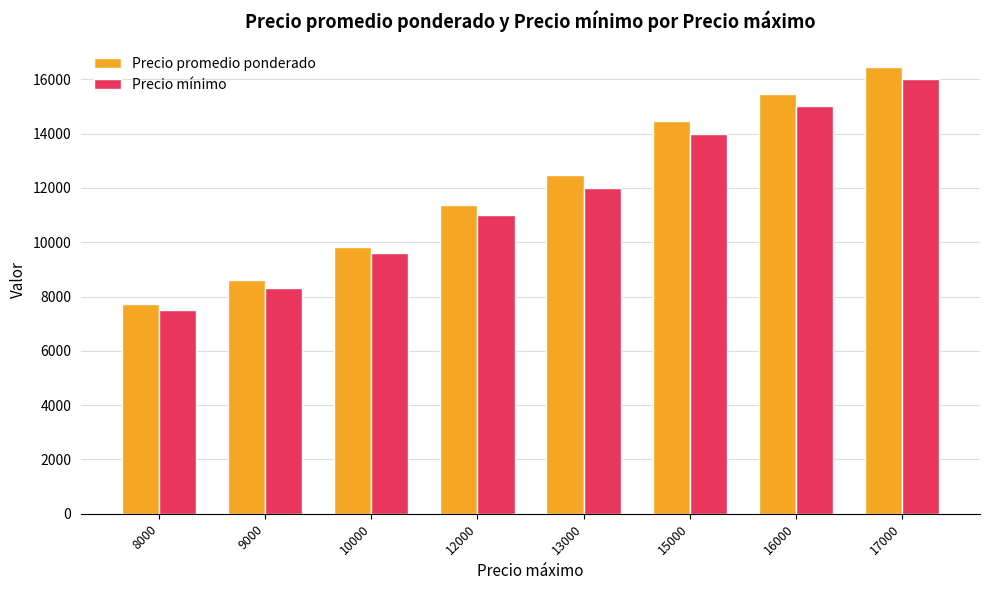

What is the value of the Precio mínimo bar at the 8th from the left?

16000.0